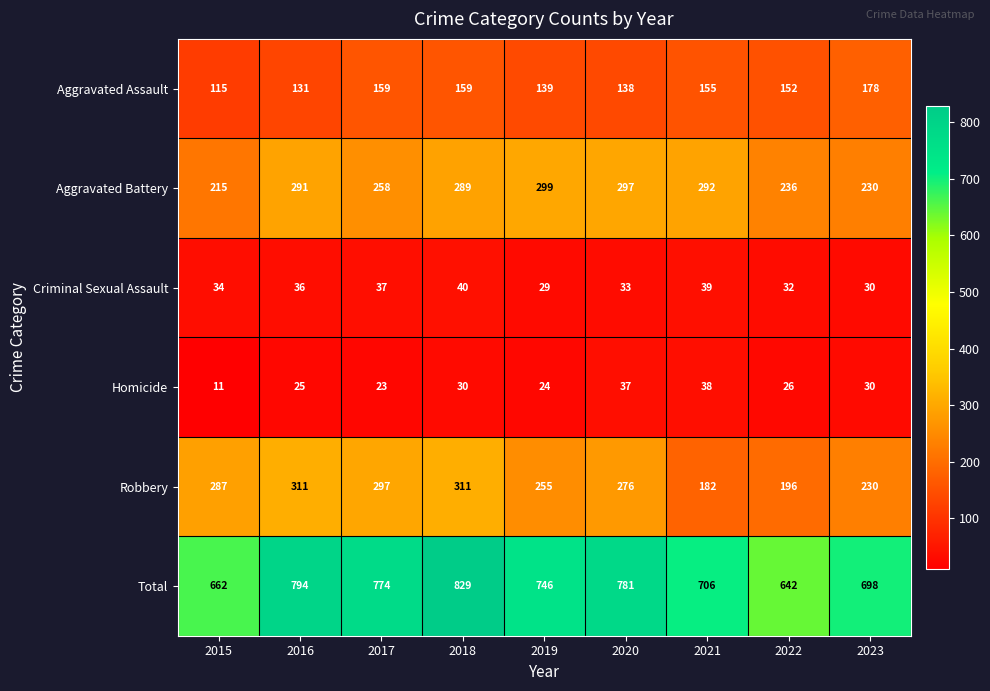

At which category is the sum across all series the highest?

2018